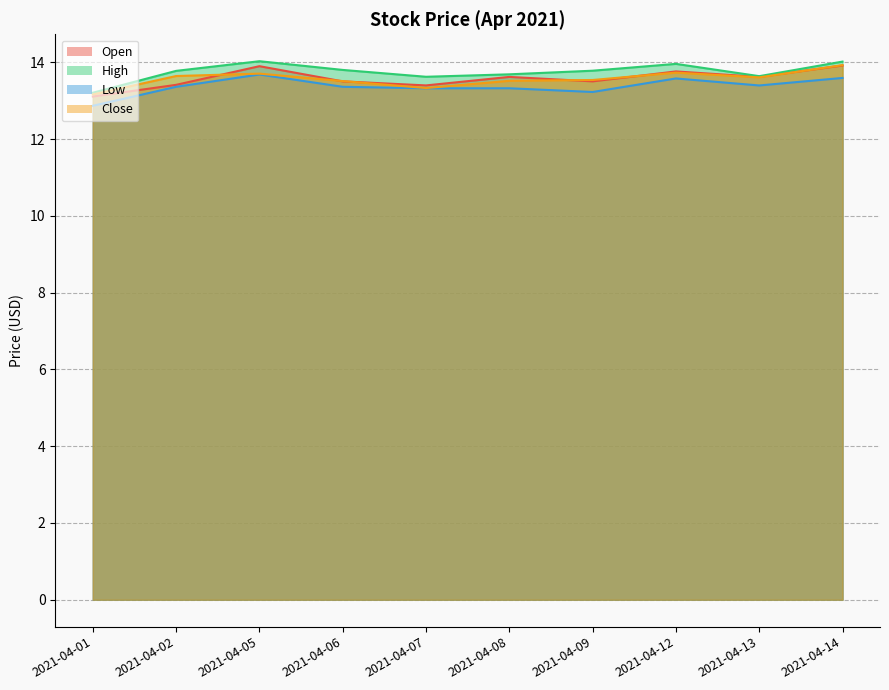

True or false: Low and High intersect in this chart.

False